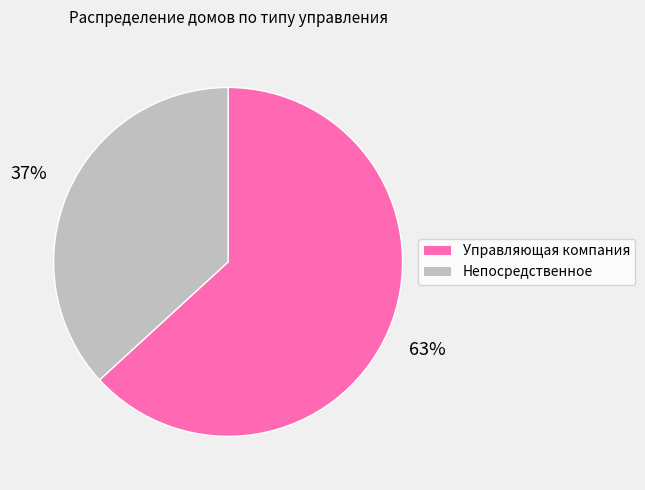

Is there any slice that represents more than half of the pie?

Yes